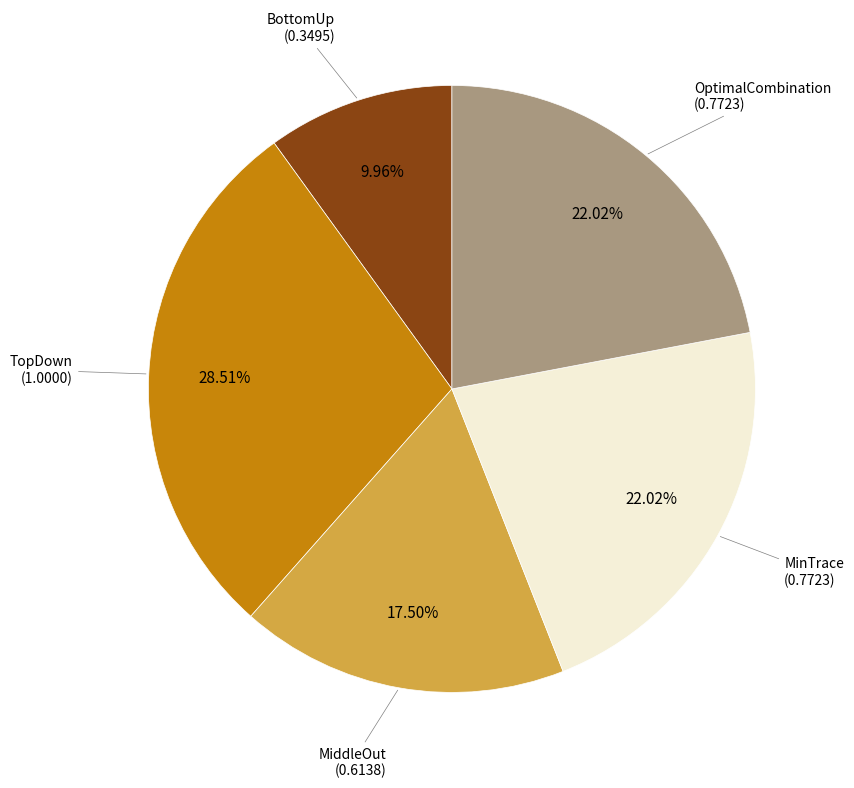

Is there a majority slice in this chart?

No